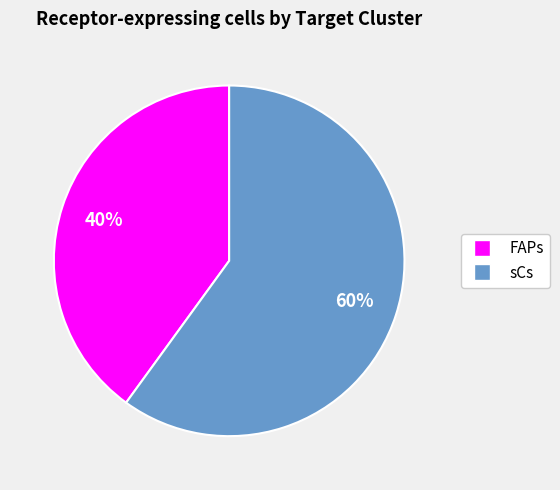

True or false: sCs accounts for 73% of the total.

False